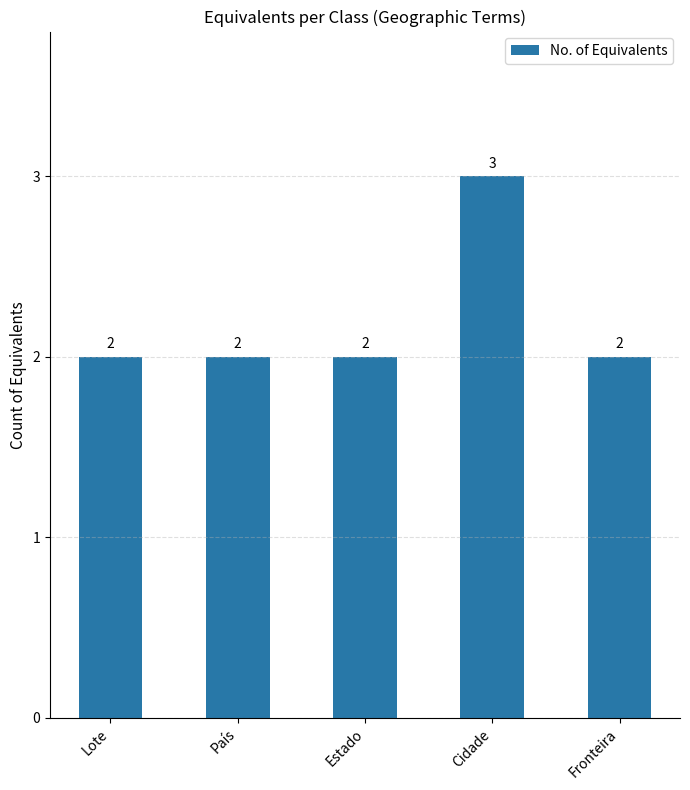

What is the label of the 4th bar from the left?

Cidade